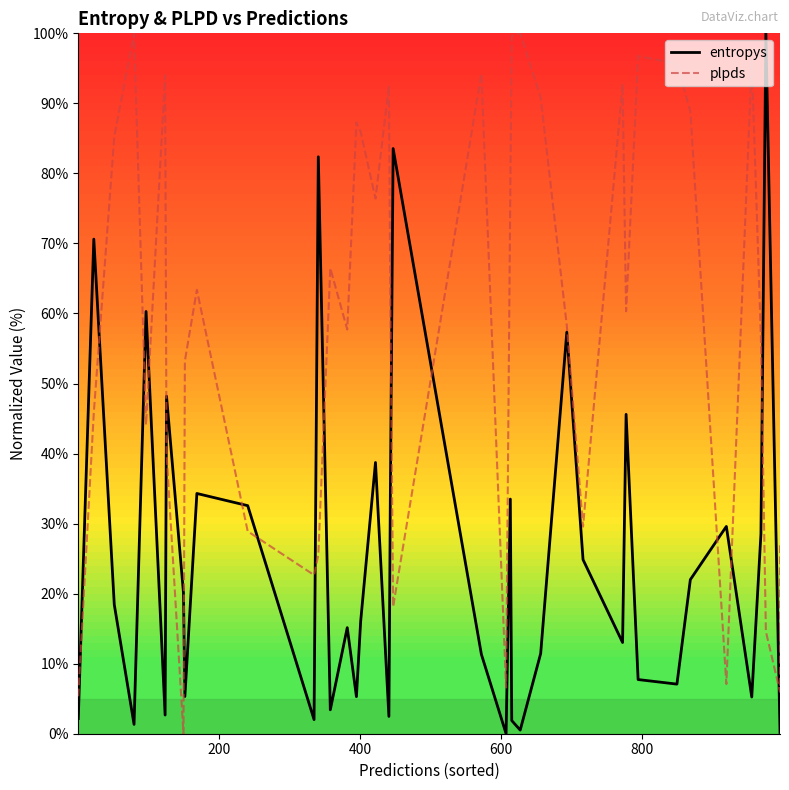

How many interior local peaks does the plpds series have?

11